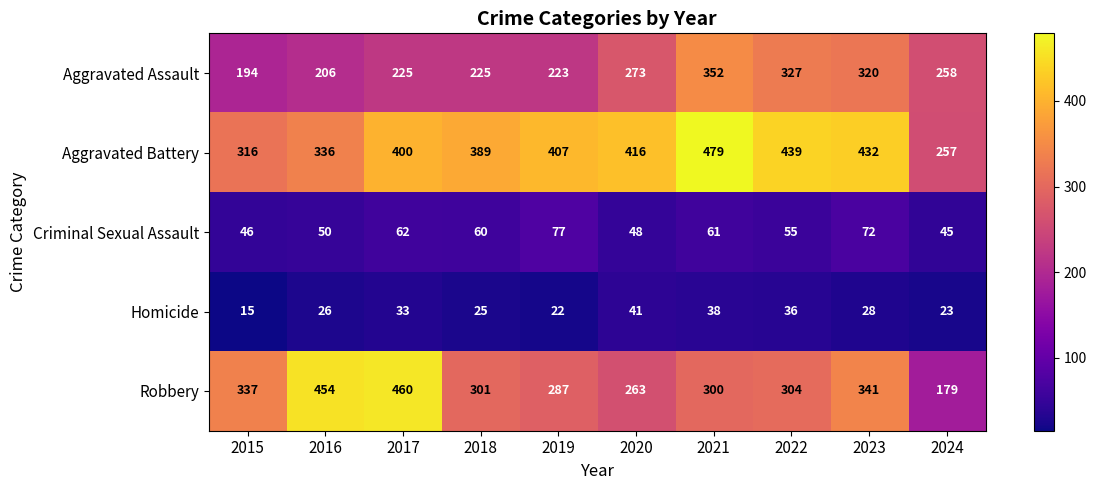

At how many categories does at least one series exceed 49?

10